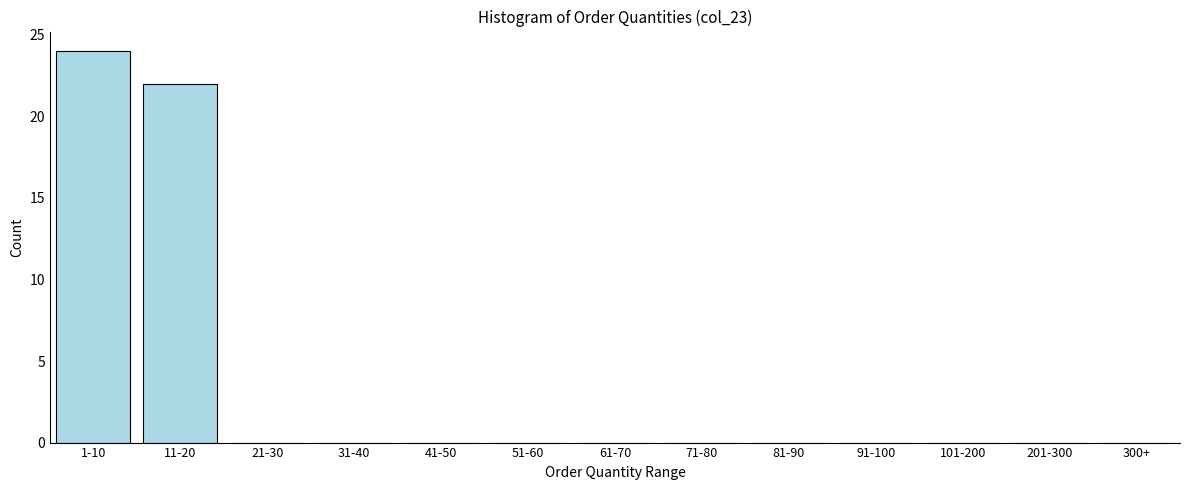

Reading right to left, extract all data points from this chart.

300+=0	201-300=0	101-200=0	91-100=0	81-90=0	71-80=0	61-70=0	51-60=0	41-50=0	31-40=0	21-30=0	11-20=22	1-10=24